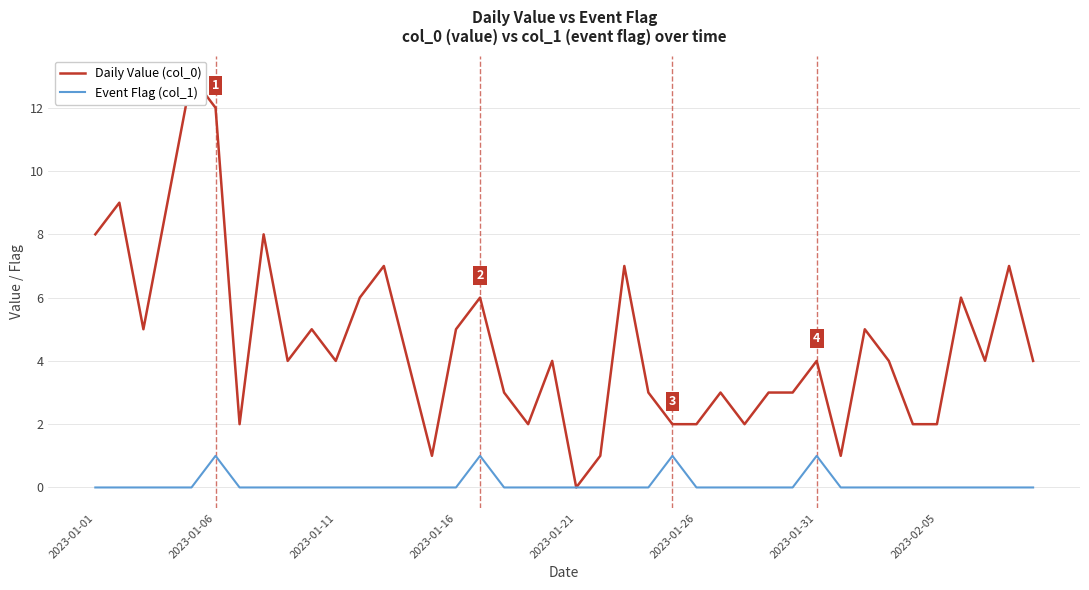

True or false: Daily Value (col_0) and Event Flag (col_1) intersect in this chart.

False